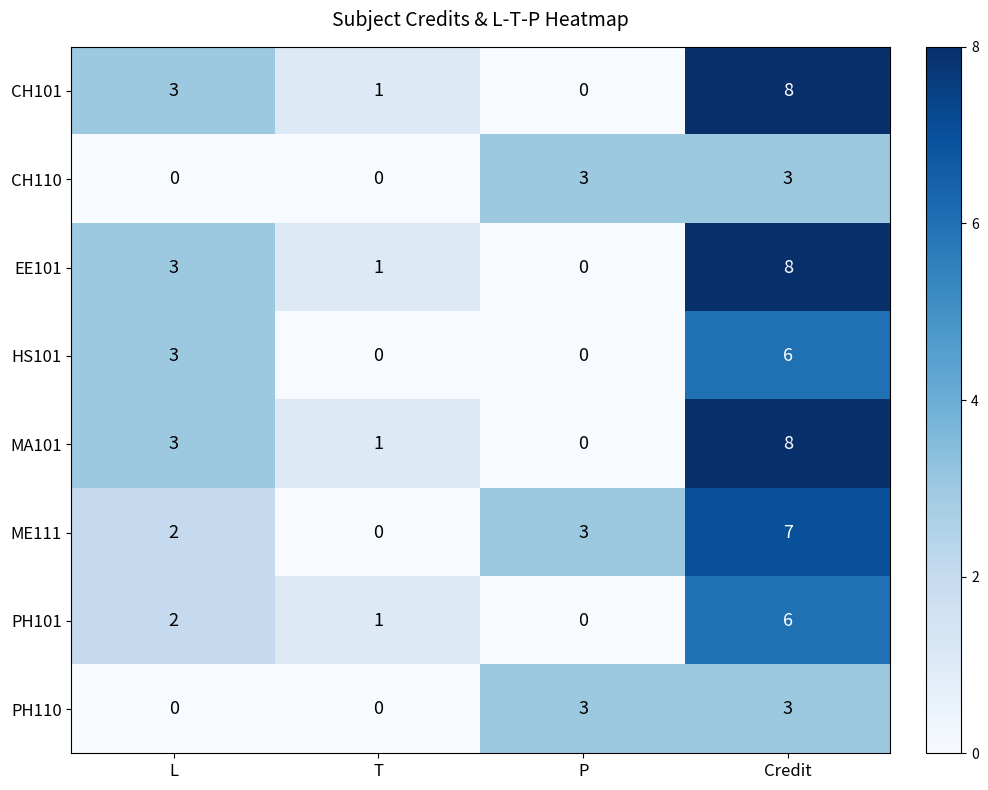

Which series changed the most between L and T?

HS101